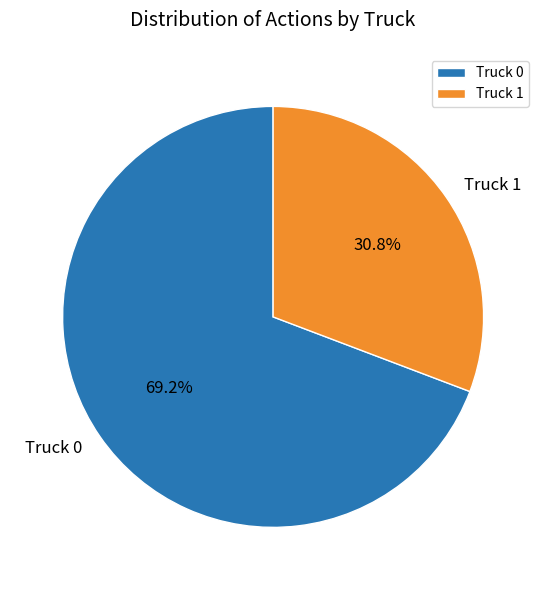

What is the smallest slice in the pie chart?

Truck 1